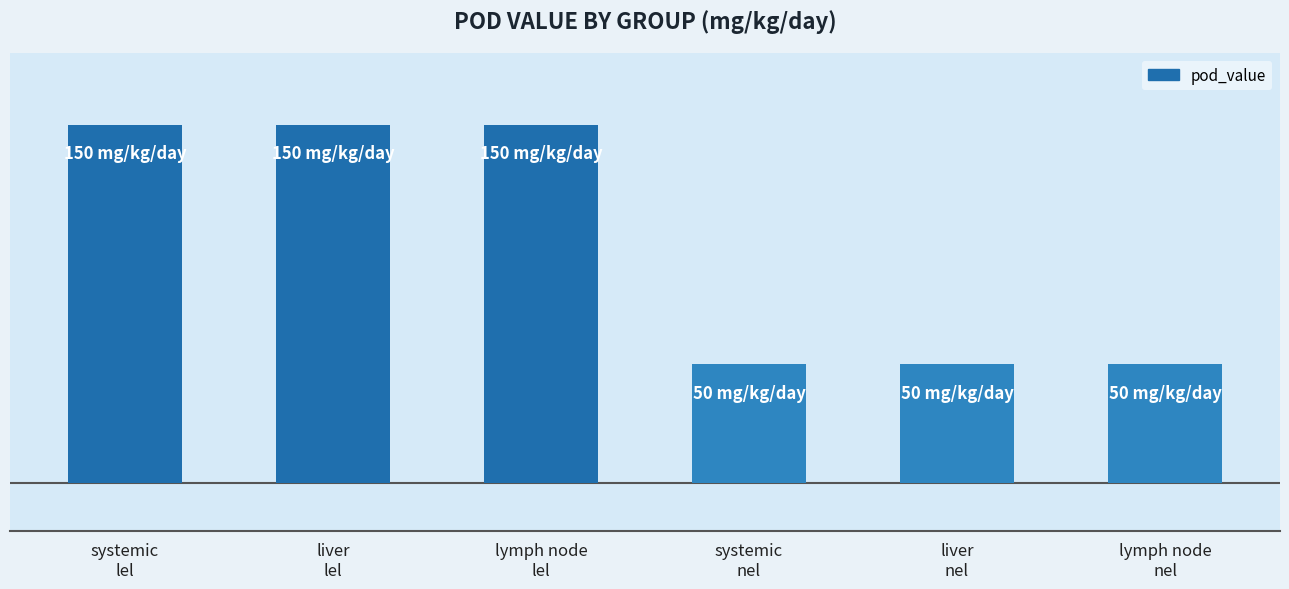

Which label corresponds to the smallest value in the chart?

systemic
nel